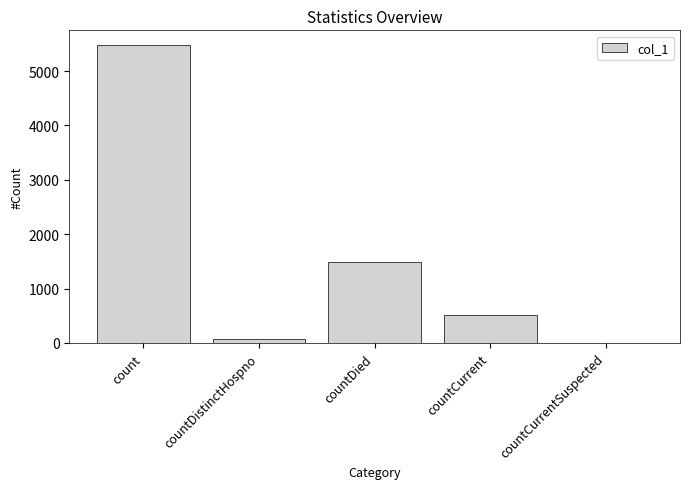

Reading left to right, what are all the values shown in this chart?

5475	76	1493	520	0